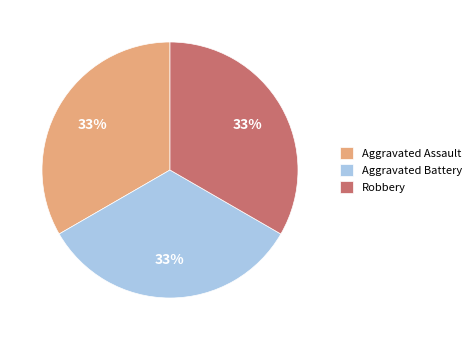

To the nearest percent, what is the average slice percentage?

33%